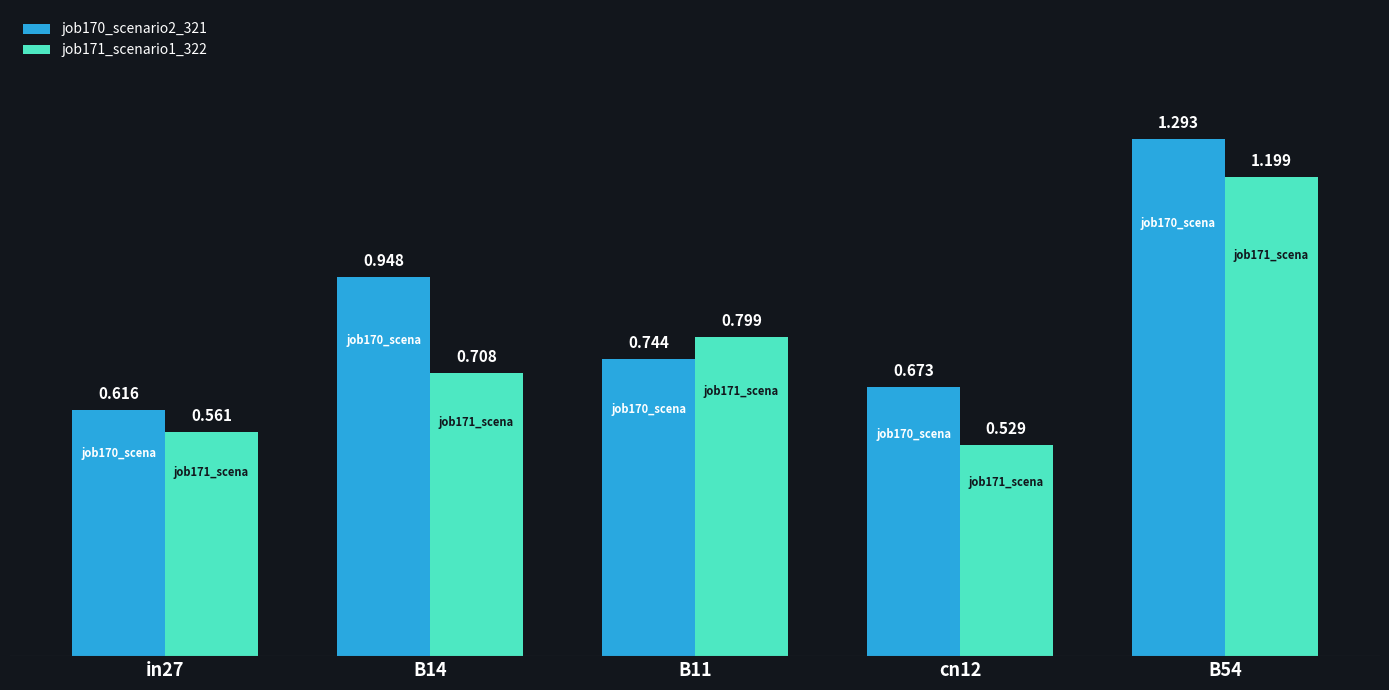

Rank the categories by job171_scenario1_322 value from highest to lowest.

B54, B11, B14, in27, cn12